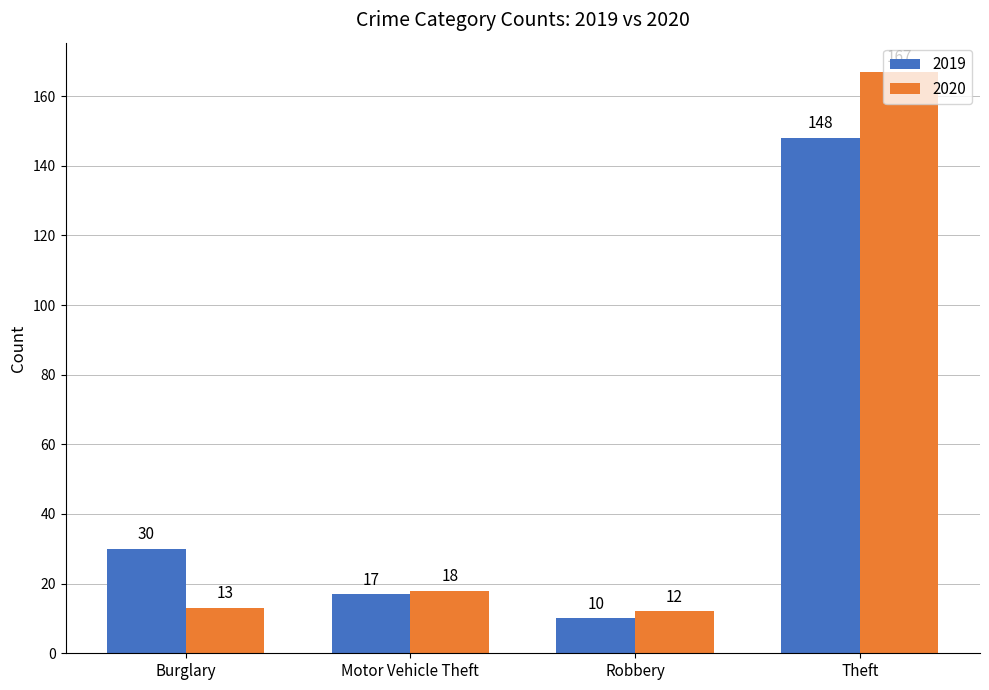

Is the value of 2020 at Motor Vehicle Theft greater than the value of 2019 at Motor Vehicle Theft?

Yes